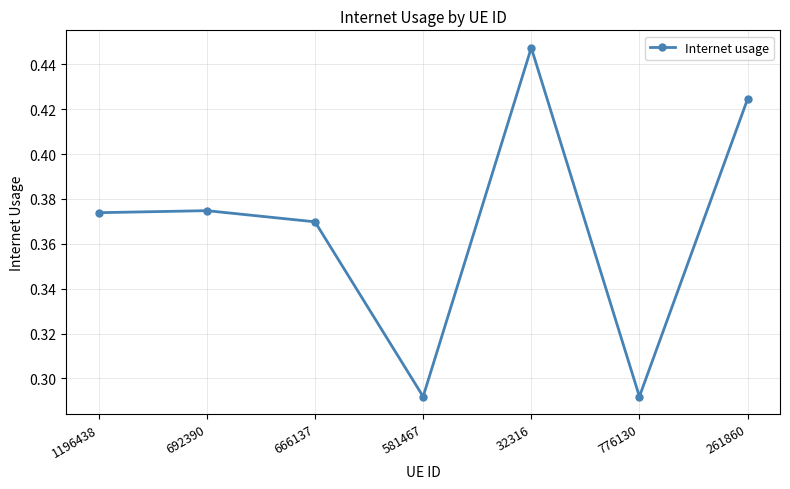

What is the sum of all values?

2.6